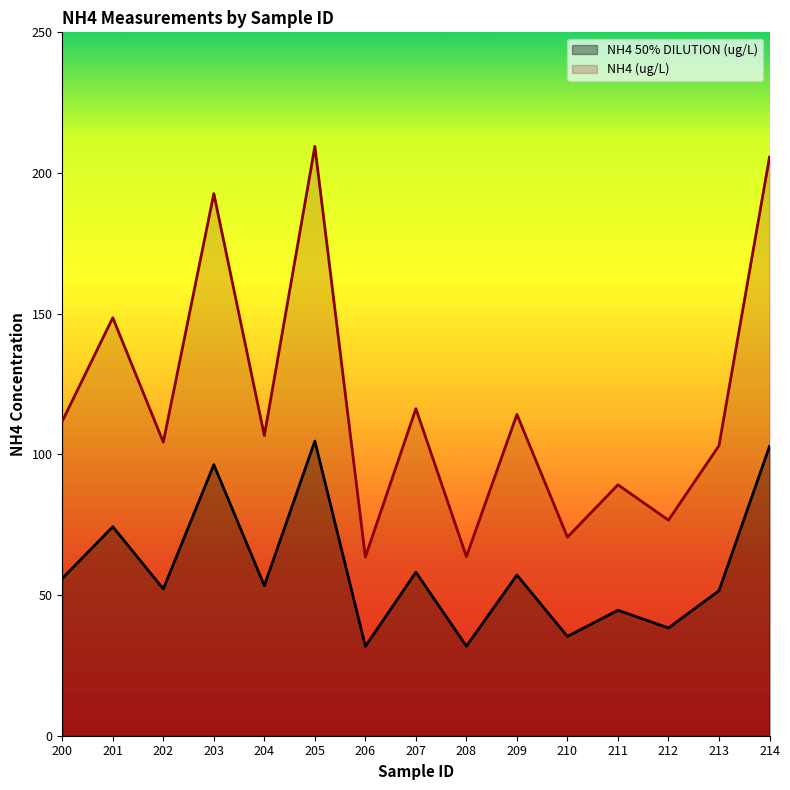

Count the number of categories in the chart.

15